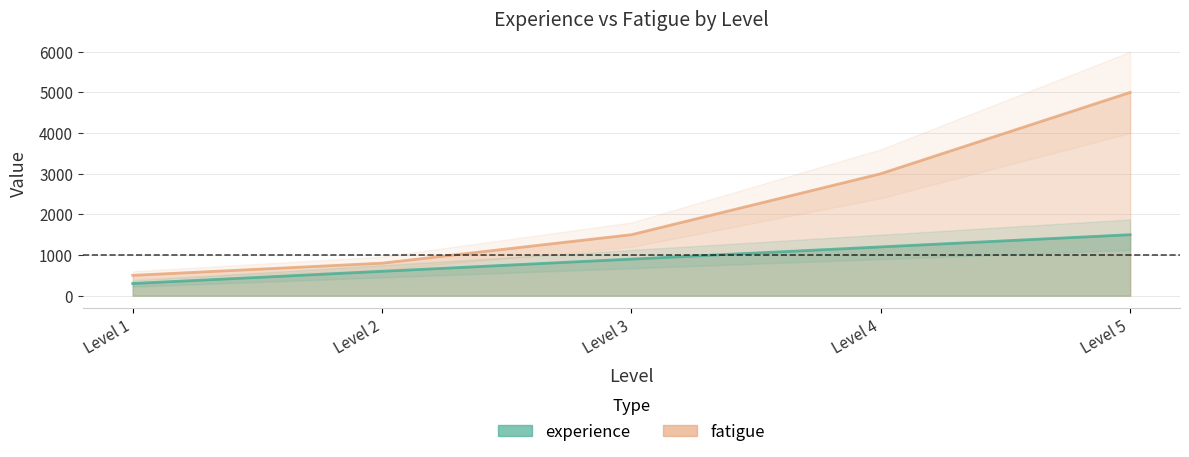

True or false: experience has a value of 1200 at Level 4.

True